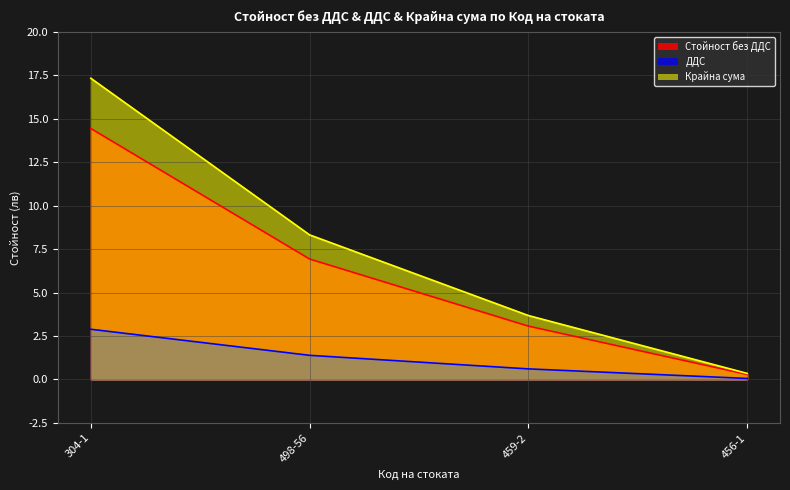

Rank the categories by ДДС value from highest to lowest.

304-1, 498-56, 459-2, 456-1